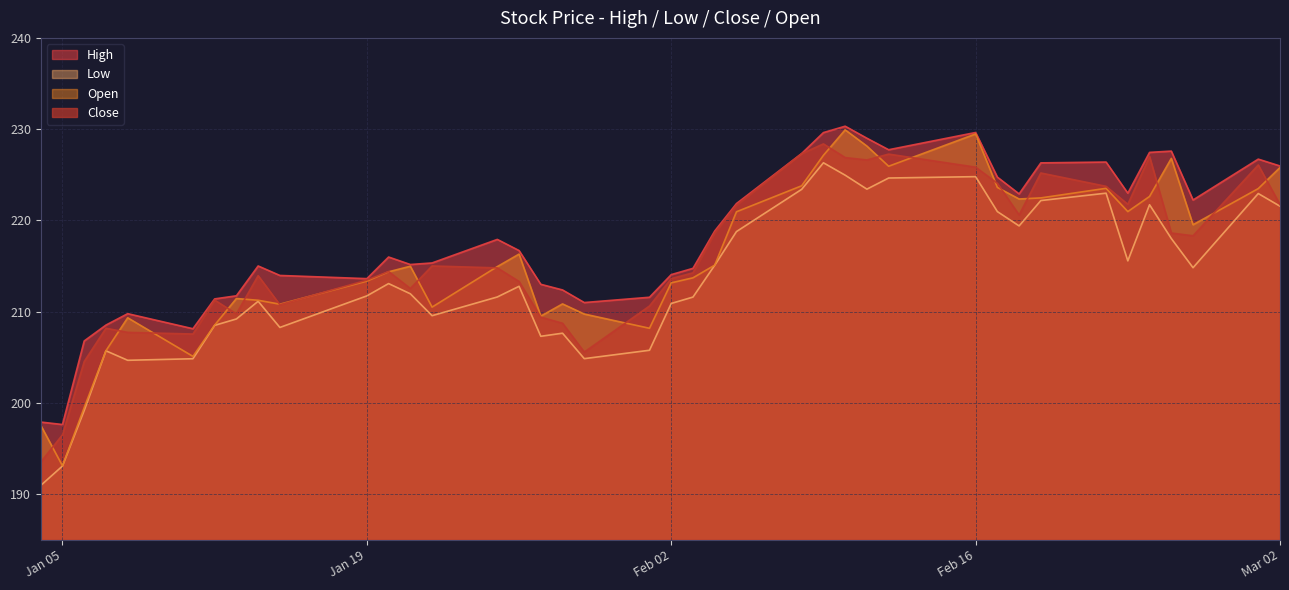

What are all the series names shown in the legend?

High, Low, Open, Close